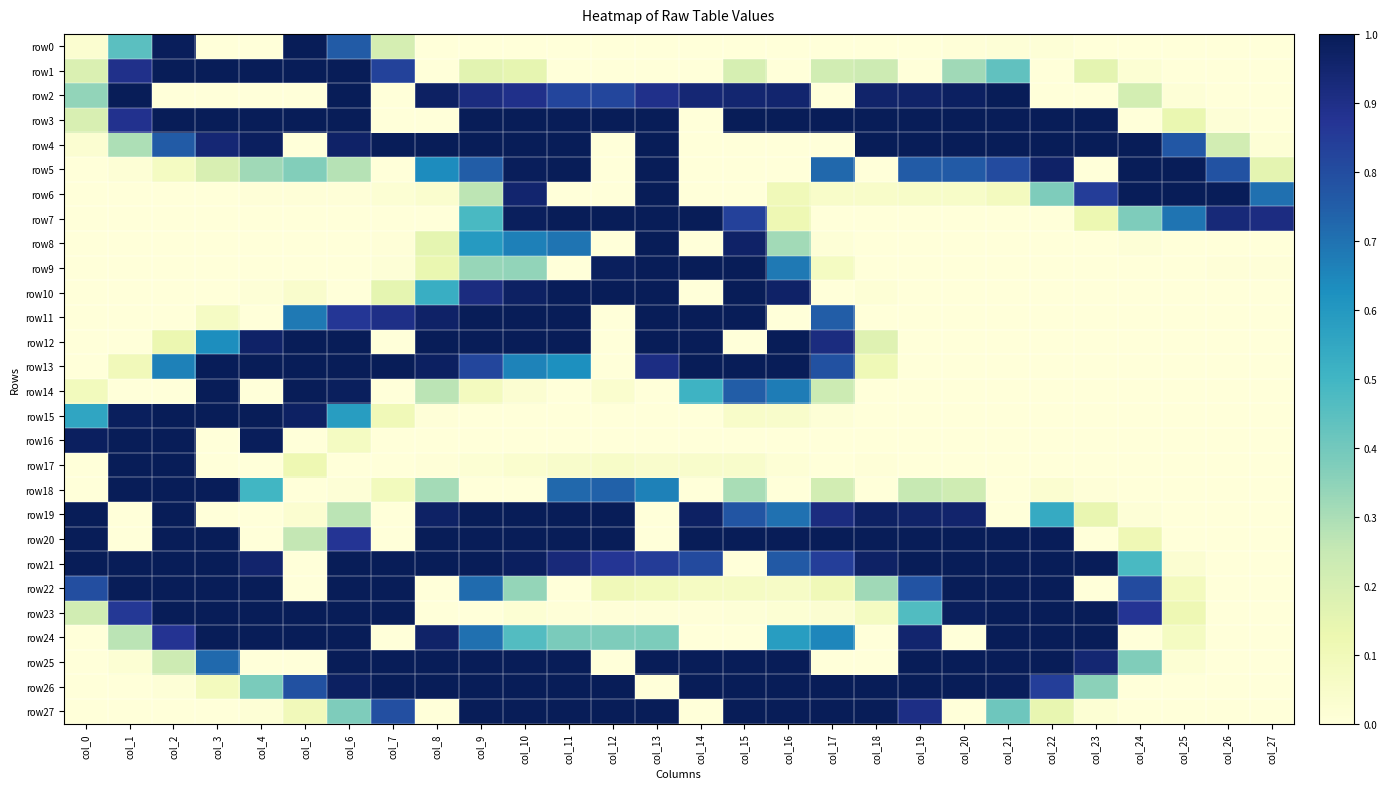

Which series has the largest range (max minus min)?

row0